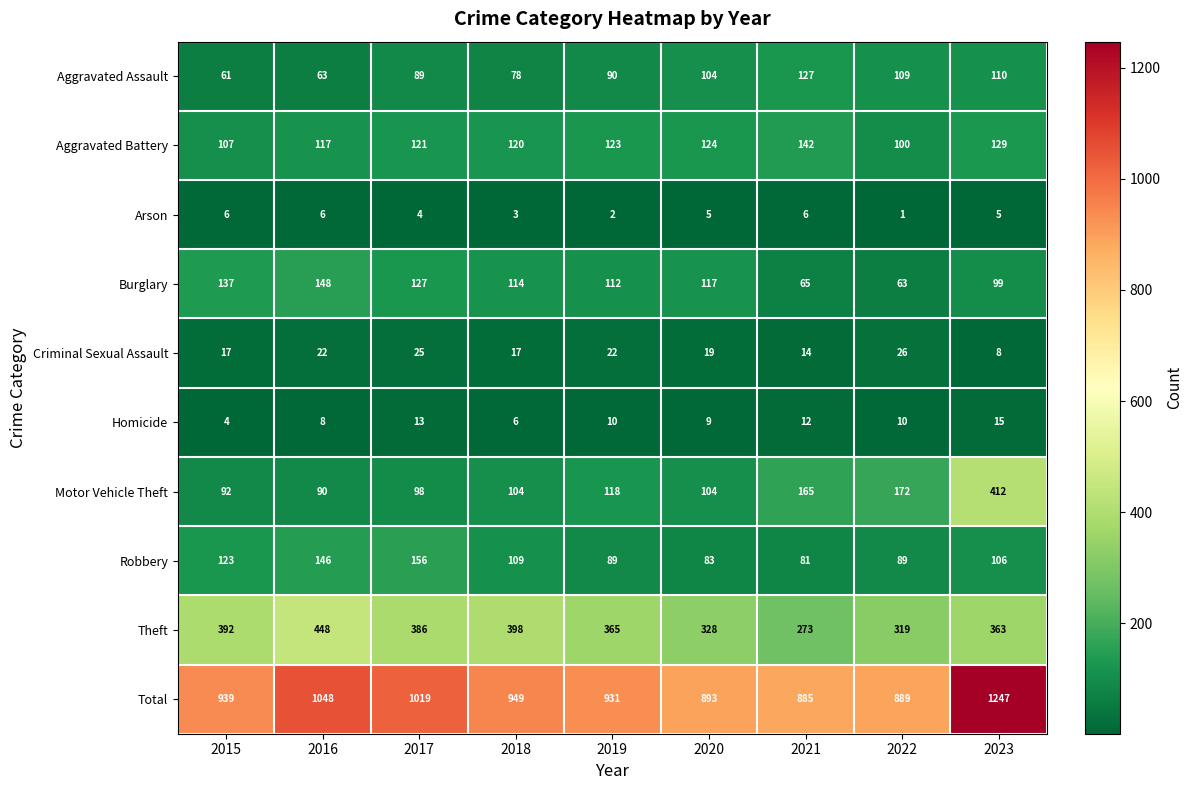

What value does the Homicide series have at 2020, to the nearest 5?

10